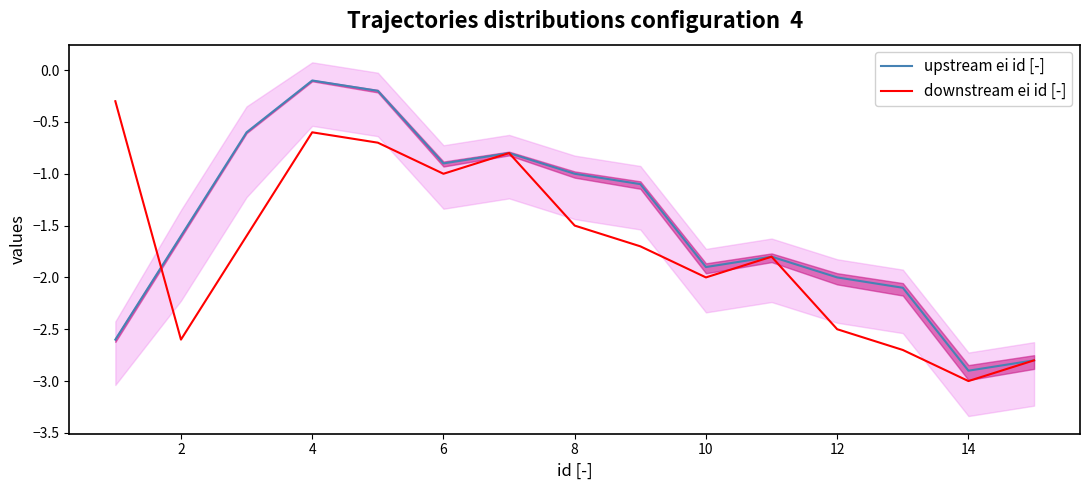

Rank the series by their maximum value, from highest to lowest.

upstream ei id [-], downstream ei id [-]